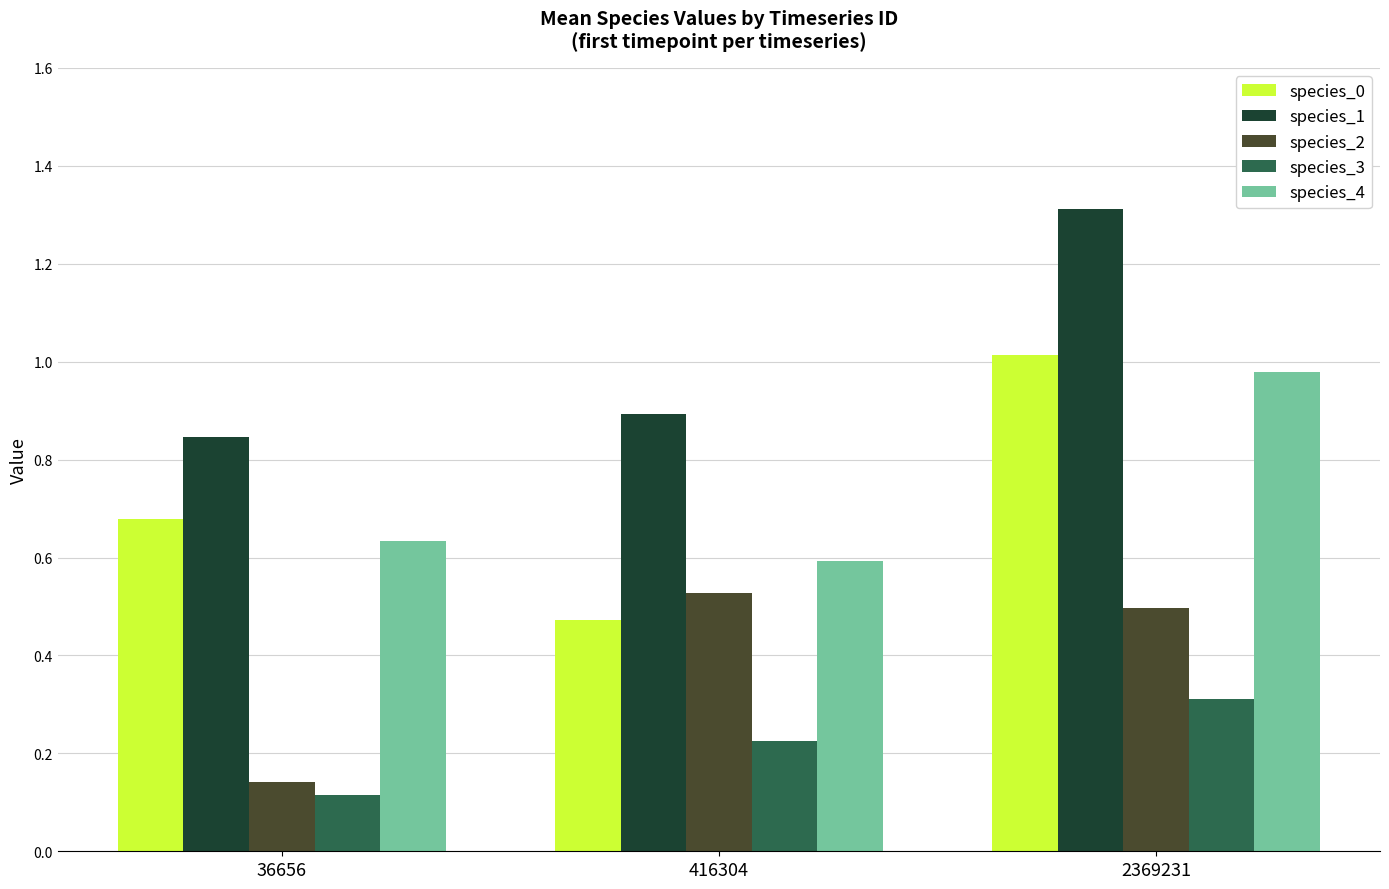

Which series has the widest spread of values?

species_0